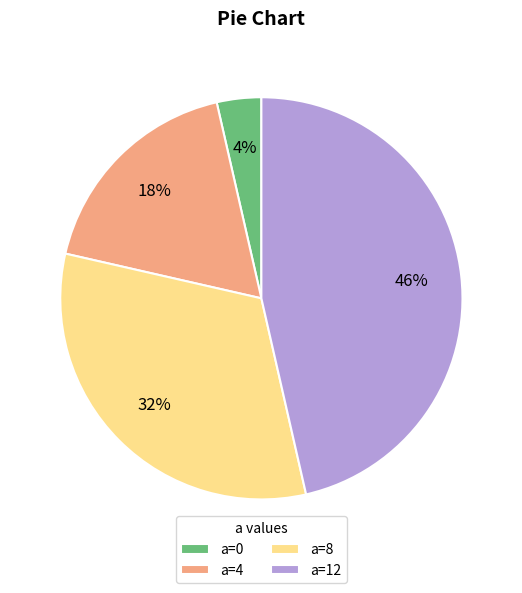

Rank the categories by value from highest to lowest.

a=12, a=8, a=4, a=0